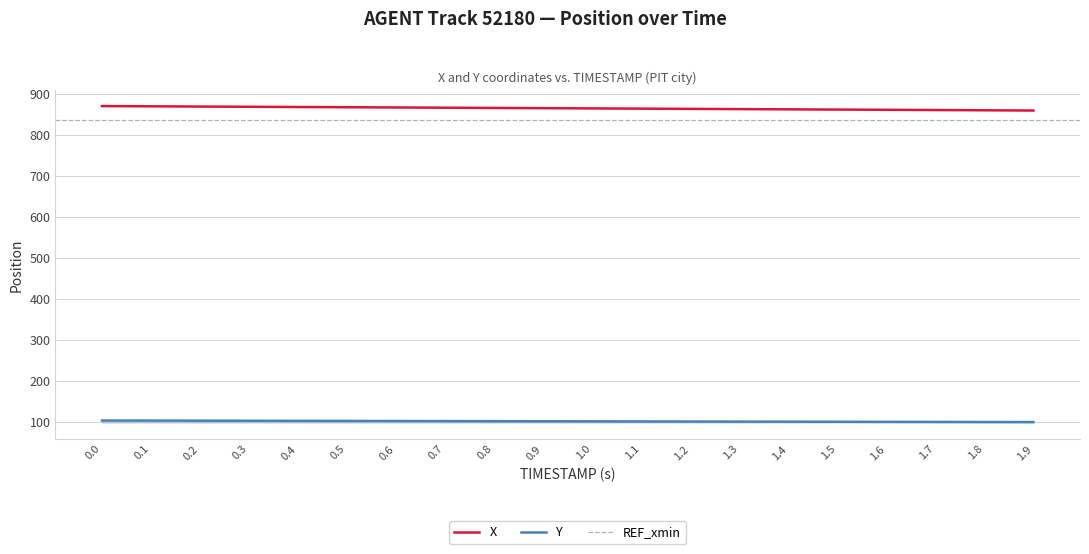

How many categories are shown in the chart?

20